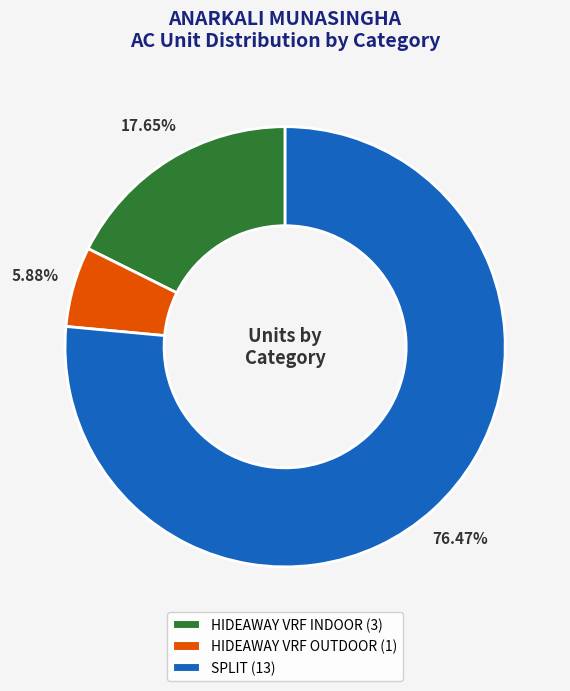

True or false: HIDEAWAY VRF INDOOR accounts for 10% of the total.

False